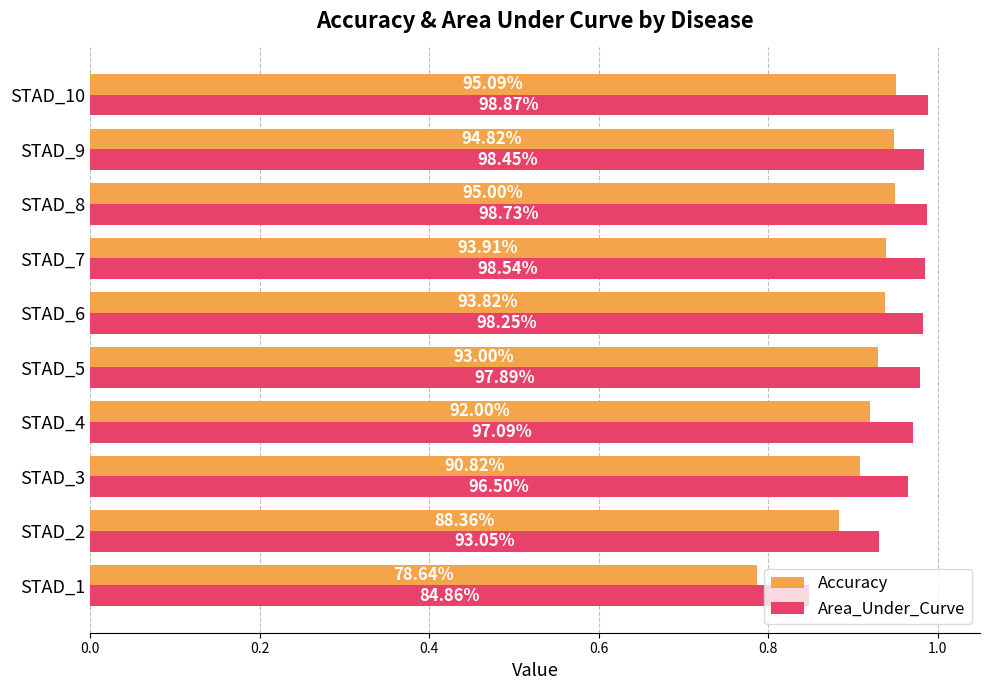

At how many categories does at least one series exceed 0?

10